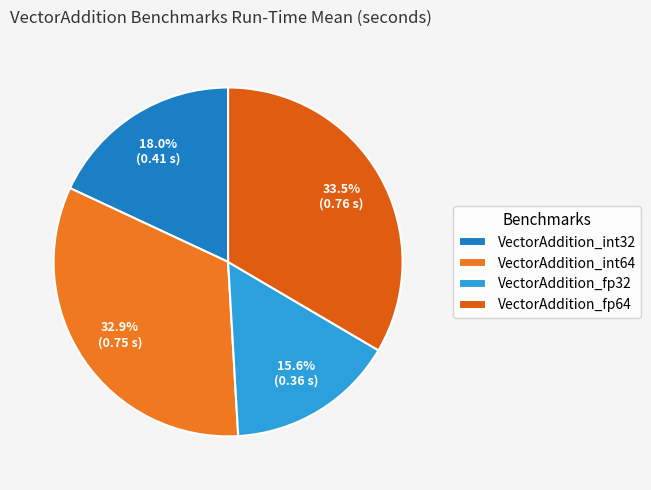

Combined, do VectorAddition_int32 and VectorAddition_fp64 account for over 50%?

Yes